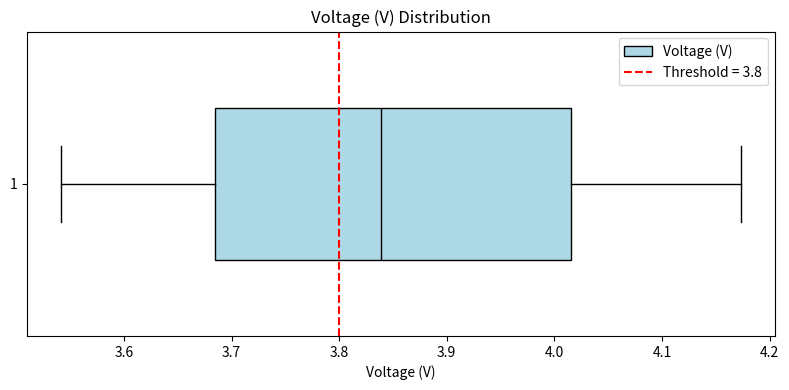

Read this box plot against the x-axis: the position of the median line, the range covered by the box, and the ends of both whiskers. The values are not printed on the chart, so give them approximately, as read against the axis.

median 3.84, box 3.68 to 4.02, whiskers 3.54 to 4.17